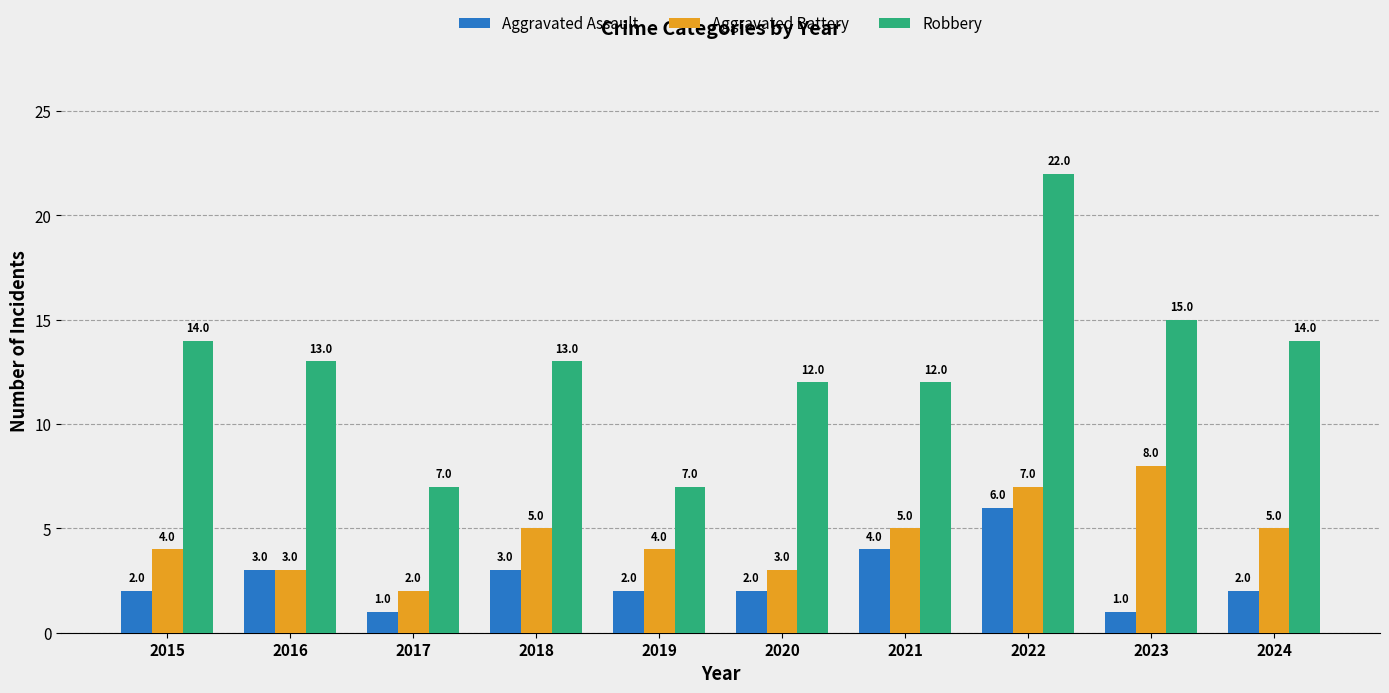

At which label does Aggravated Battery reach its peak?

2023